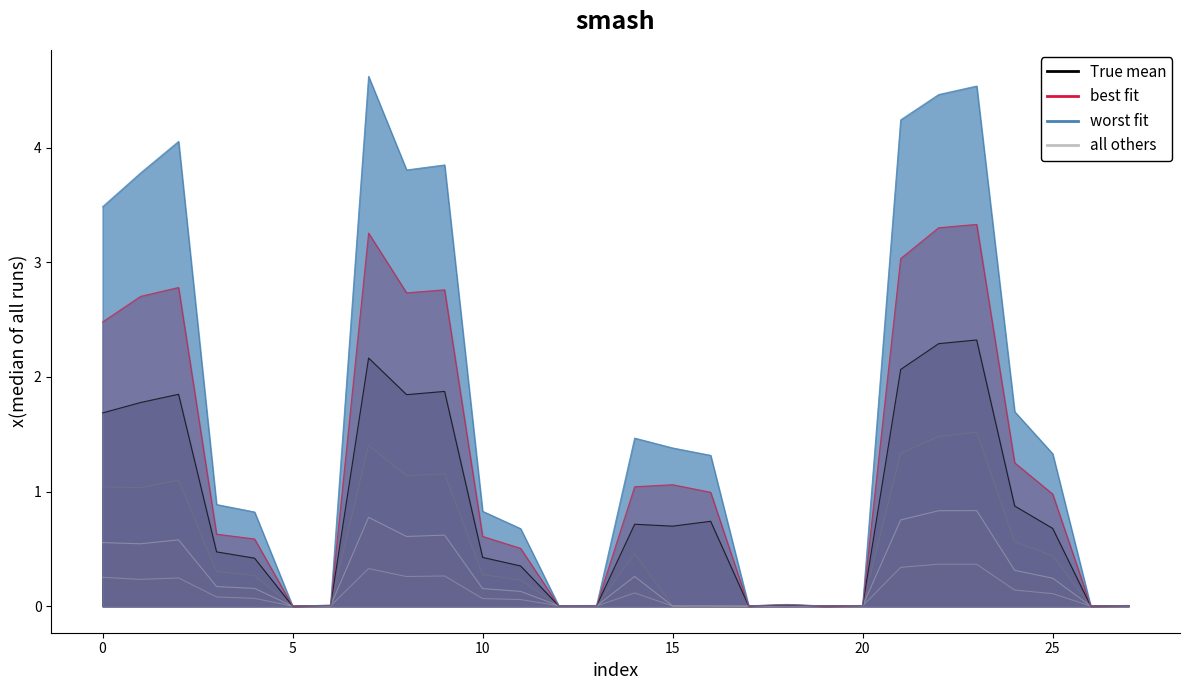

Reading left to right, what are all the values shown in this chart?

col_1: 0.3	0.2	0.2	0.1	0.1	0.0	0.0	0.3	0.3	0.3	0.1	0.1	0.0	0.0	0.1	0.0	0.0	0.0	0.0	0.0	0.0	0.3	0.4	0.4	0.1	0.1	0.0	0.0
col_2: 0.6	0.5	0.6	0.2	0.2	0.0	0.0	0.8	0.6	0.6	0.2	0.1	0.0	0.0	0.3	0.0	0.0	0.0	0.0	0.0	0.0	0.8	0.8	0.8	0.3	0.2	0.0	0.0
col_3: 1.0	1.0	1.1	0.3	0.3	0.0	0.0	1.4	1.1	1.2	0.3	0.2	0.0	0.0	0.5	0.0	0.0	0.0	0.0	0.0	0.0	1.3	1.5	1.5	0.6	0.4	0.0	0.0
col_4: 1.7	1.8	1.8	0.5	0.4	0.0	0.0	2.2	1.8	1.9	0.4	0.4	0.0	0.0	0.7	0.7	0.7	0.0	0.0	0.0	0.0	2.1	2.3	2.3	0.9	0.7	0.0	0.0
col_5: 2.5	2.7	2.8	0.6	0.6	0.0	0.0	3.3	2.7	2.8	0.6	0.5	0.0	0.0	1.0	1.1	1.0	0.0	0.0	0.0	0.0	3.0	3.3	3.3	1.3	1.0	0.0	0.0
col_6: 3.5	3.8	4.1	0.9	0.8	0.0	0.0	4.6	3.8	3.8	0.8	0.7	0.0	0.0	1.5	1.4	1.3	0.0	0.0	0.0	0.0	4.2	4.5	4.5	1.7	1.3	0.0	0.0